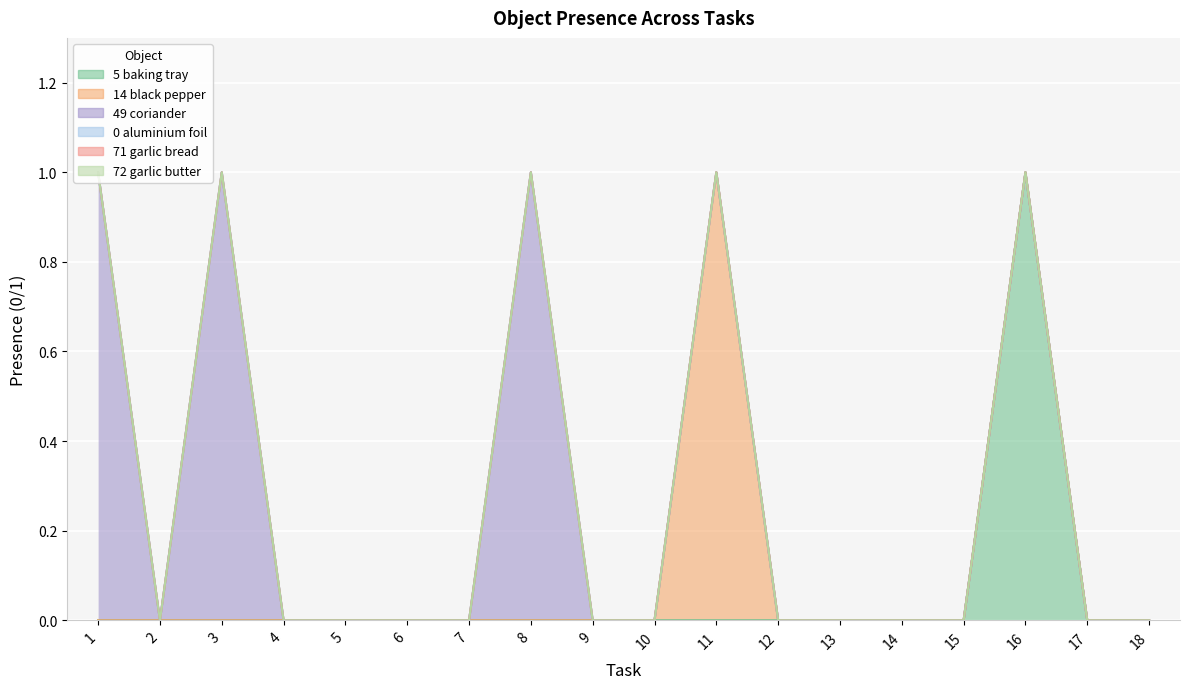

List the series in order of their peak value, highest first.

Object_5_baking tray, Object_14_black pepper, Object_49_coriander, Object_0_aluminium foil, Object_71_garlic bread, Object_72_garlic butter